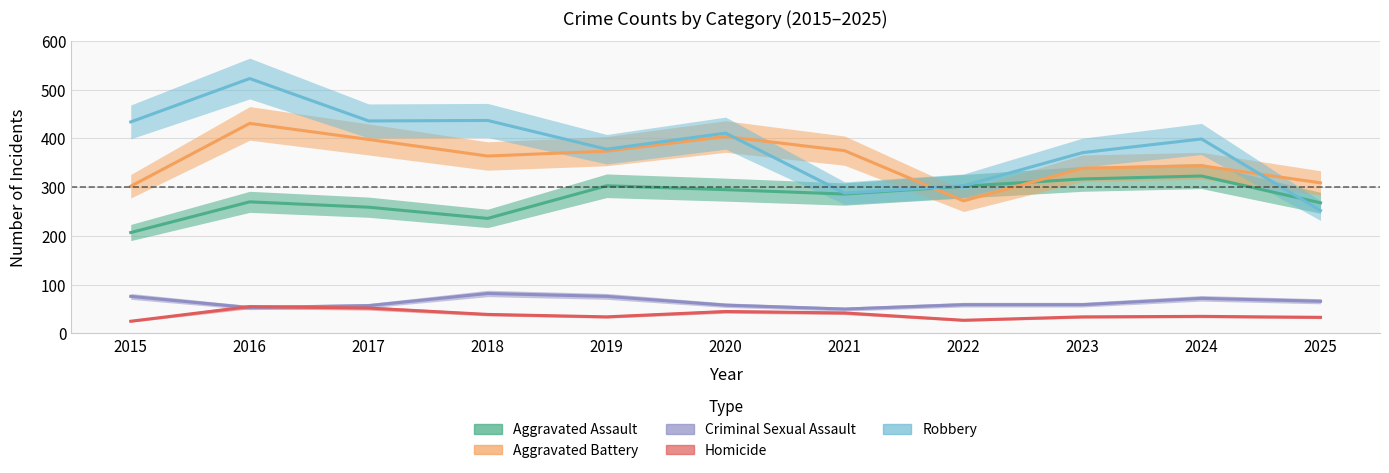

Reading left to right, what are all the values shown in this chart?

Aggravated Assault: 2015=207	2016=270	2017=259	2018=236	2019=303	2020=295	2021=286	2022=302	2023=317	2024=323	2025=268
Aggravated Battery: 2015=302	2016=431	2017=398	2018=364	2019=374	2020=404	2021=375	2022=272	2023=339	2024=344	2025=309
Criminal Sexual Assault: 2015=76	2016=53	2017=57	2018=82	2019=76	2020=58	2021=50	2022=59	2023=59	2024=72	2025=66
Homicide: 2015=25	2016=55	2017=52	2018=39	2019=34	2020=45	2021=42	2022=27	2023=34	2024=35	2025=33
Robbery: 2015=434	2016=523	2017=436	2018=437	2019=378	2020=411	2021=288	2022=303	2023=371	2024=399	2025=252